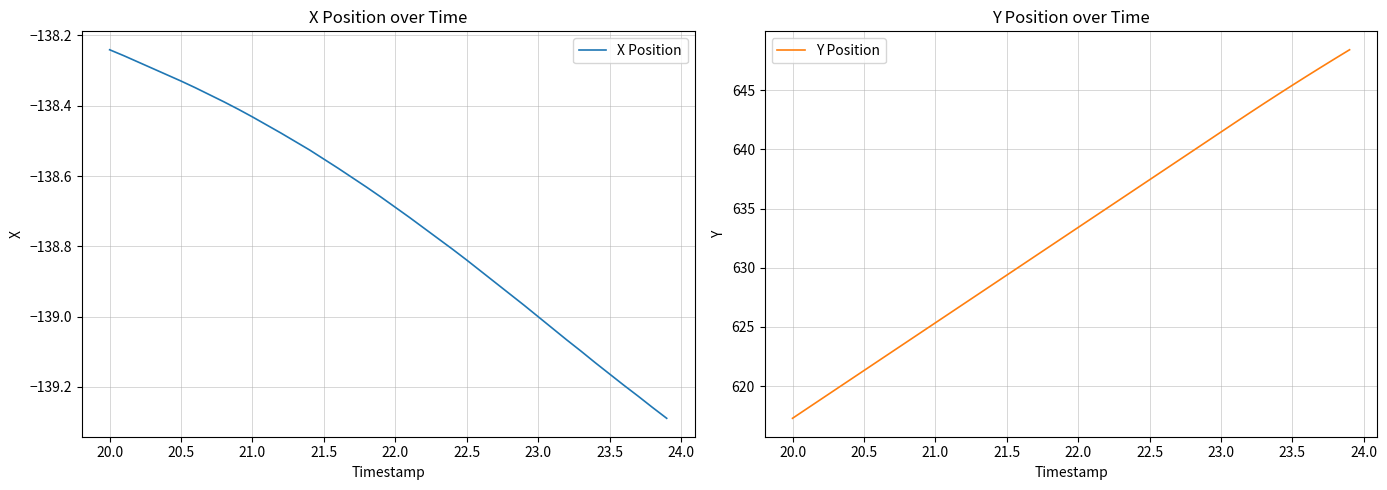

Which series has the largest total across all categories?

Y Position